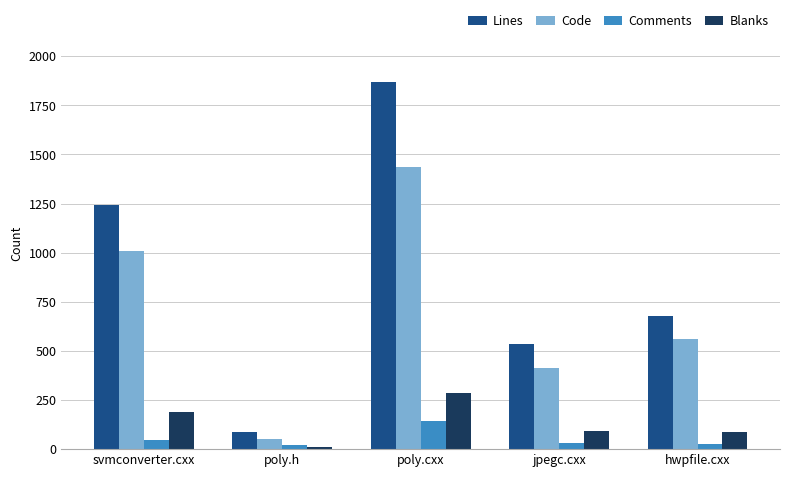

True or false: Lines has a value of 3333 at poly.cxx.

False